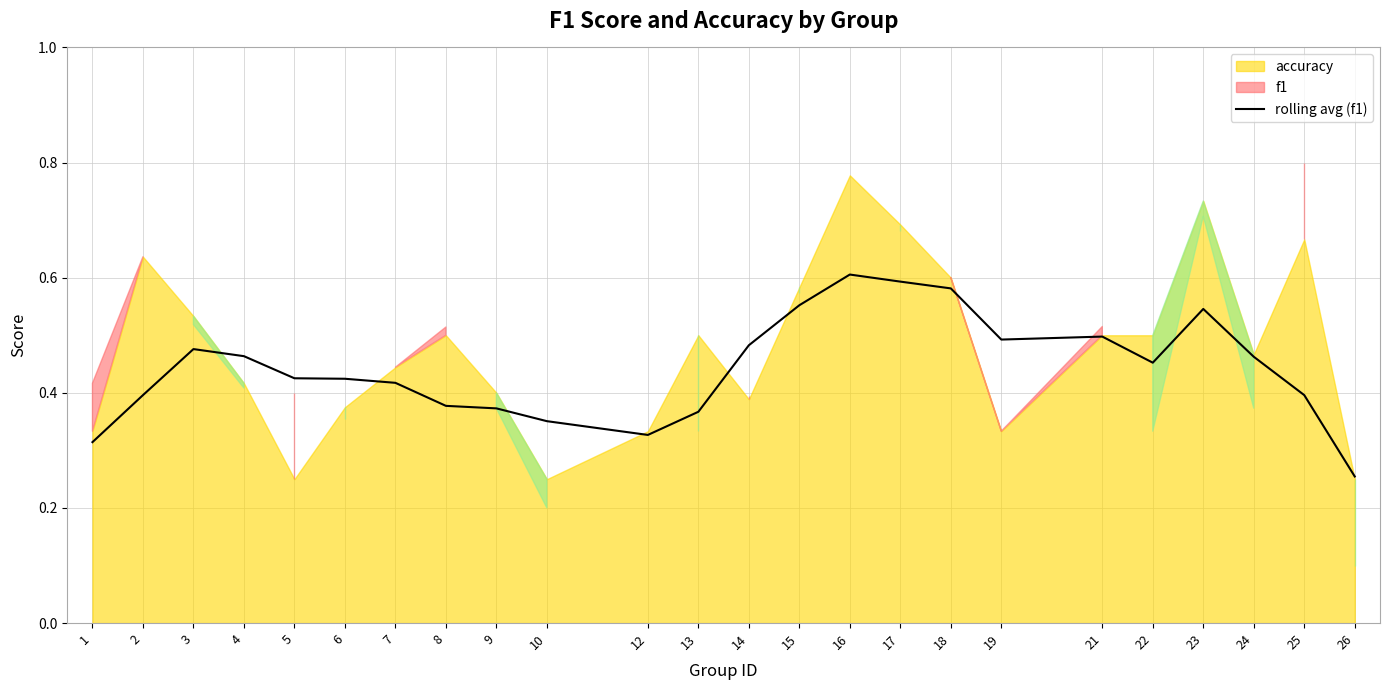

What is the difference between the second highest and second lowest values?

0.3